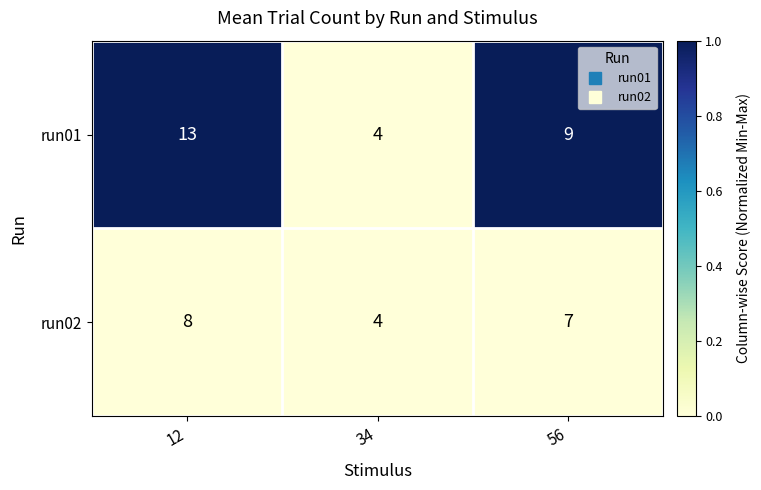

Rank the categories by run01 value from lowest to highest.

34, 56, 12